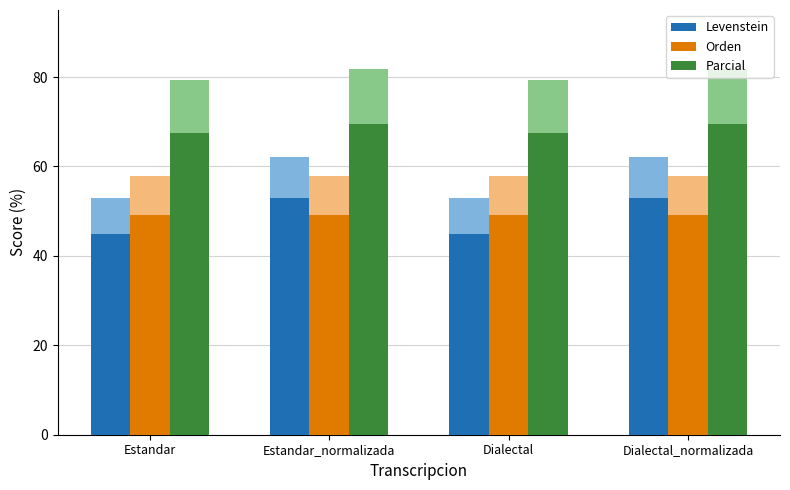

How many data points does each series have?

4